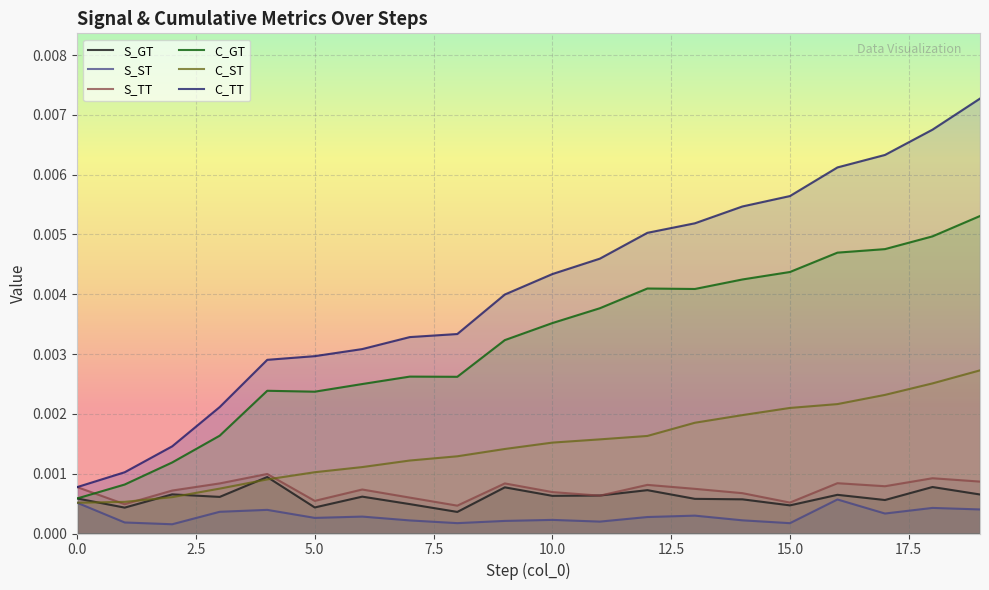

How many S_ST values are between 0 and 1?

20